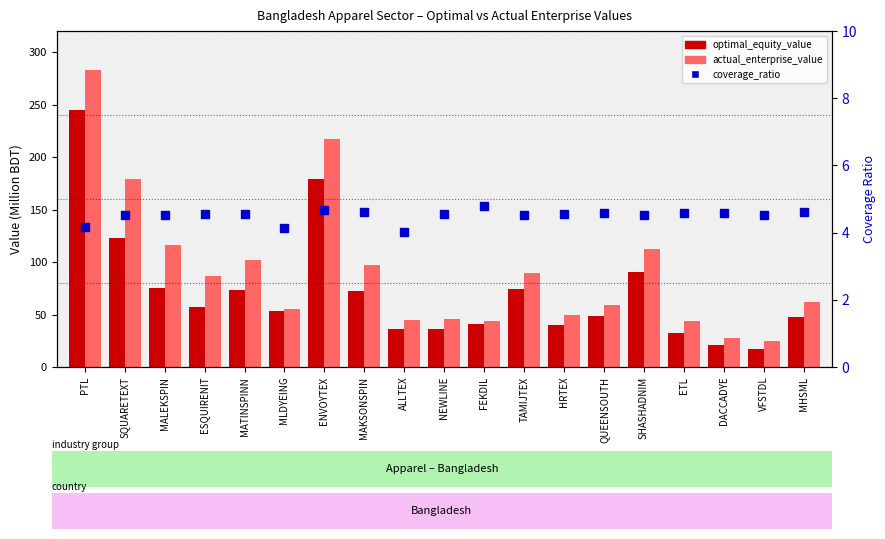

What are all the series names shown in the legend?

optimal_equity_value, actual_enterprise_value, coverage_ratio